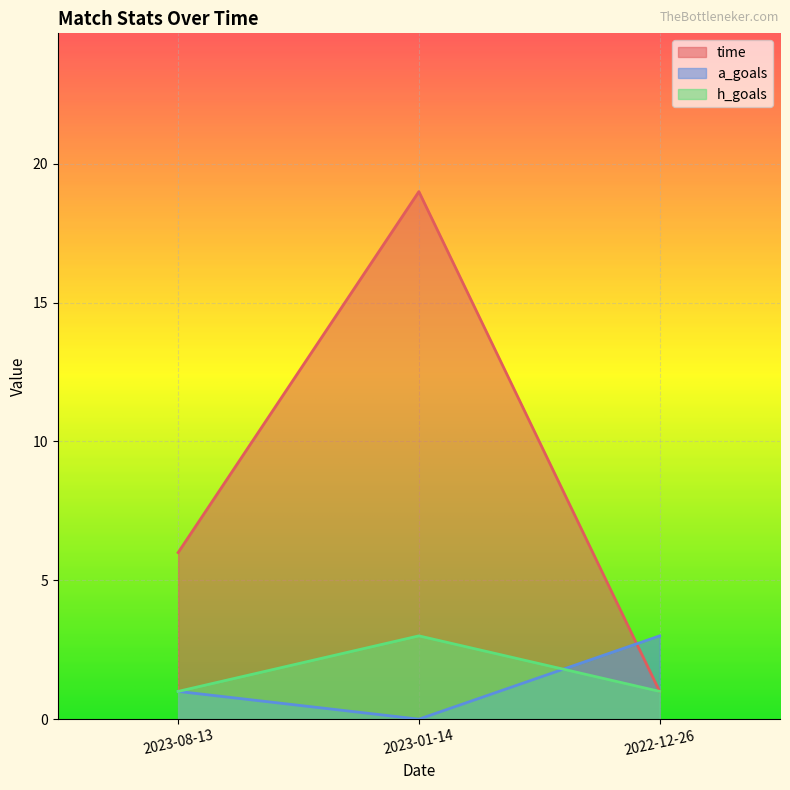

What is the difference between the maximum and minimum values in the h_goals series?

2